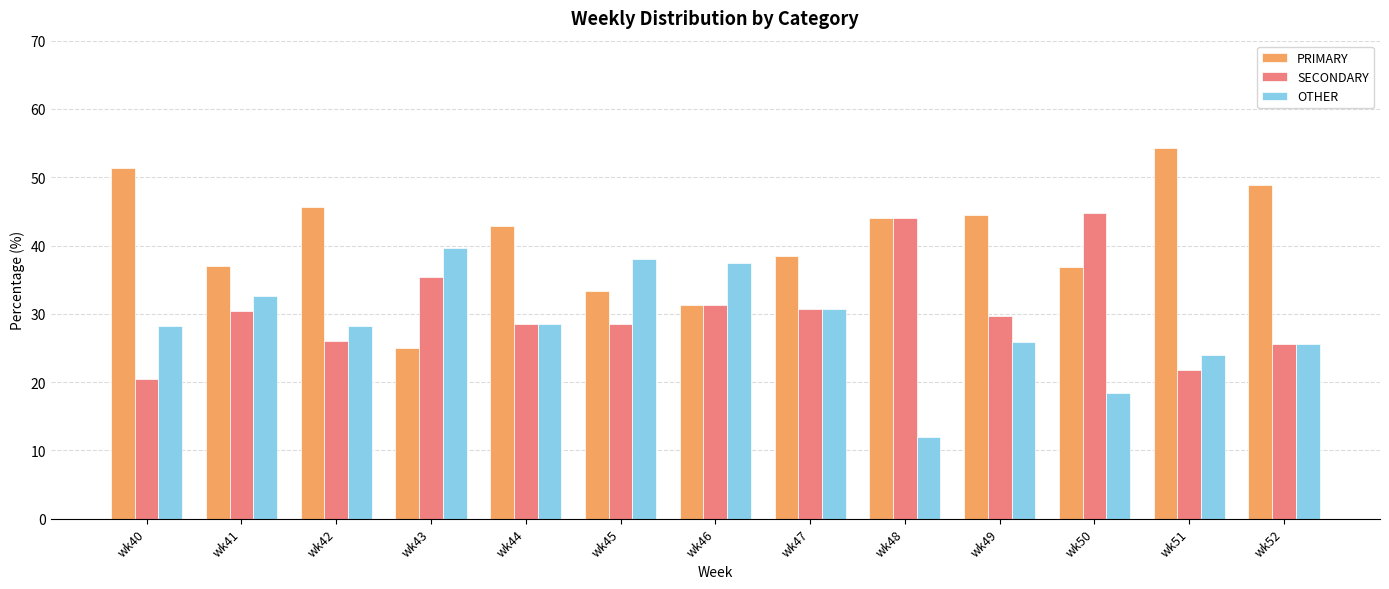

Is the value of OTHER at wk43 greater than the value of SECONDARY at wk46?

Yes